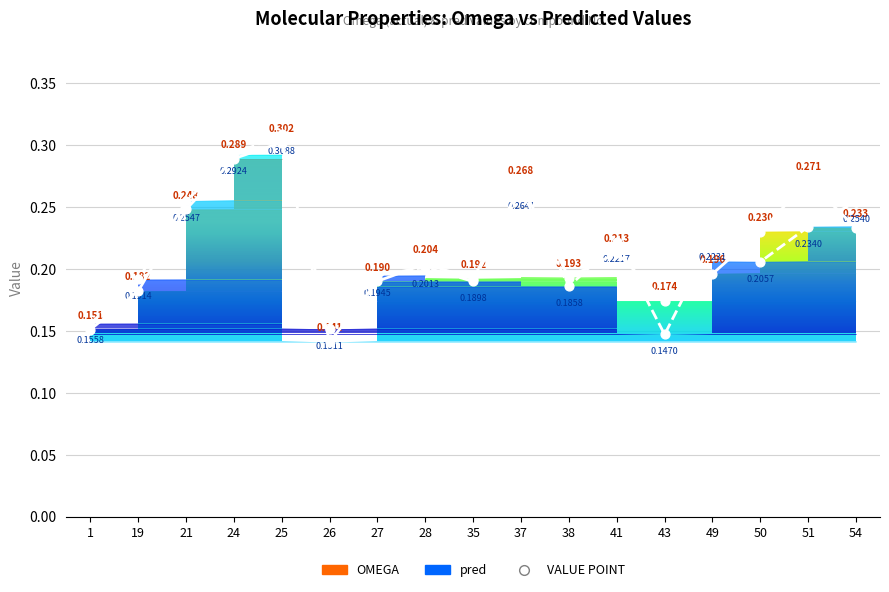

What are all the series names shown in the legend?

Omega, pred